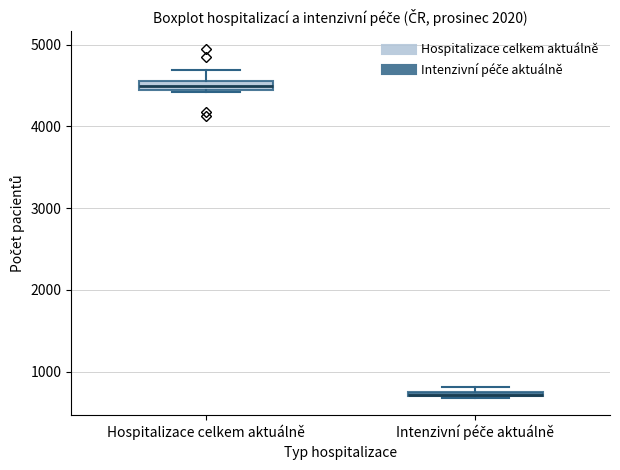

Where is the upper edge of the box for Intenzivní péče aktuálně on the y-axis? The values are not printed on the chart, so give them approximately, as read against the axis.

800